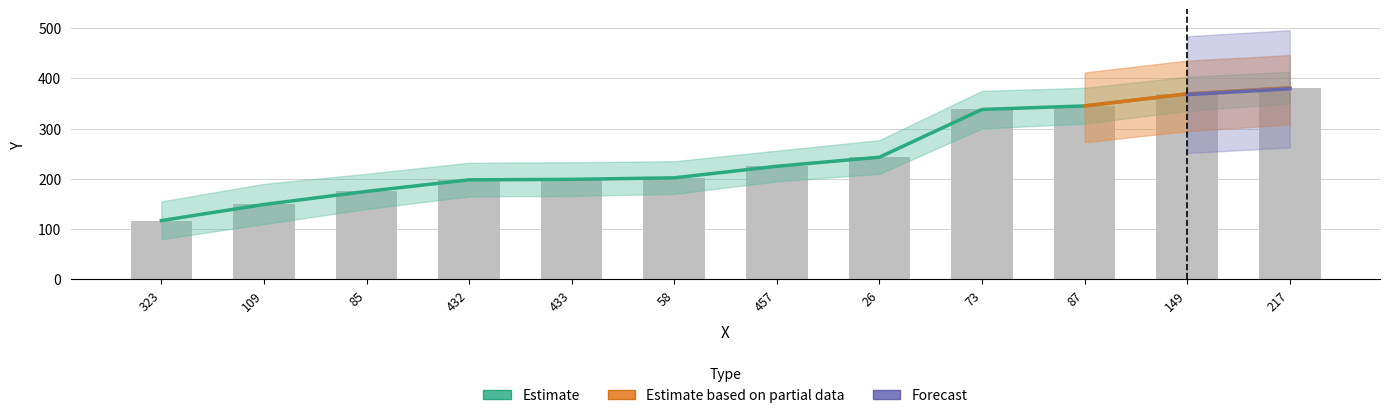

At which label is the value closest to 249?

26